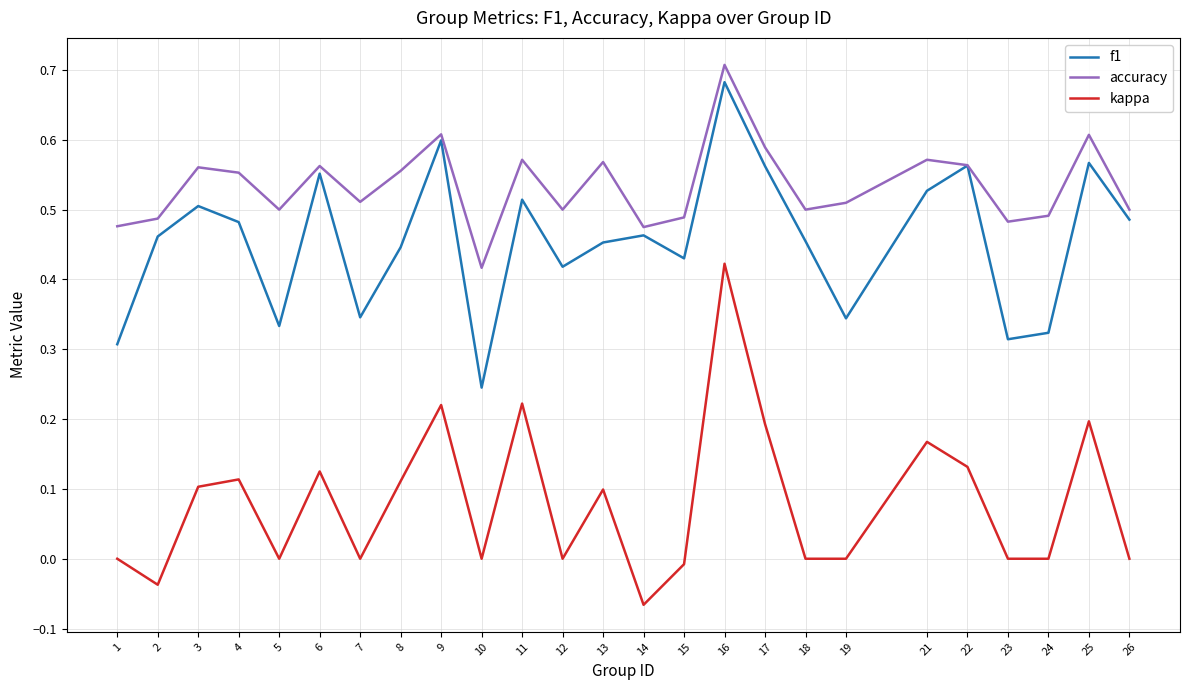

True or false: kappa and f1 intersect in this chart.

False